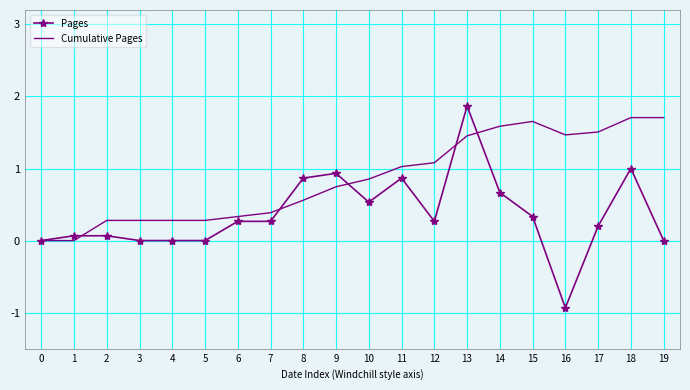

Which series has the largest total across all categories?

Cumulative Pages